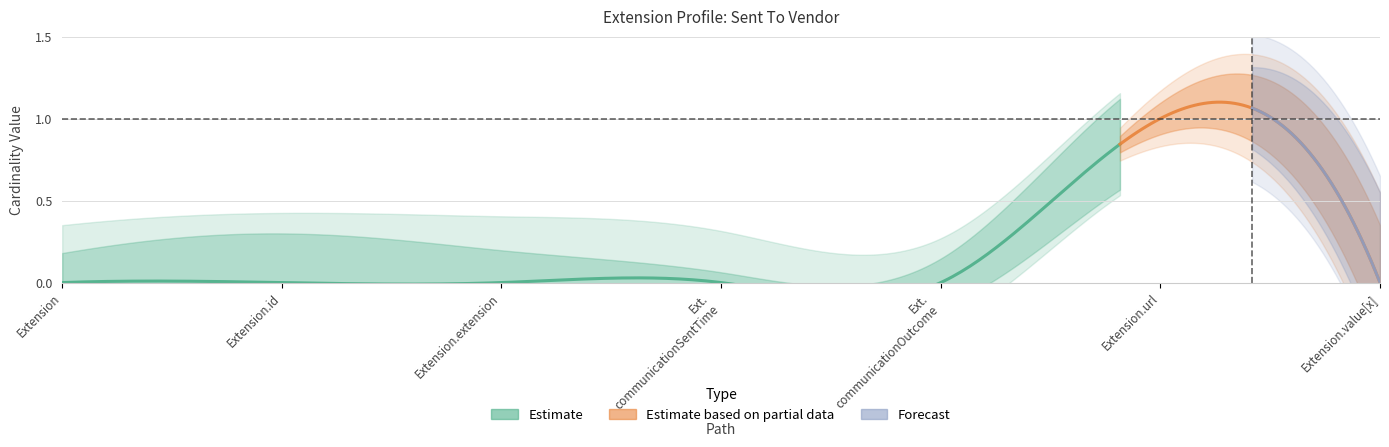

True or false: Base Min has more than 0 interior local peaks.

True